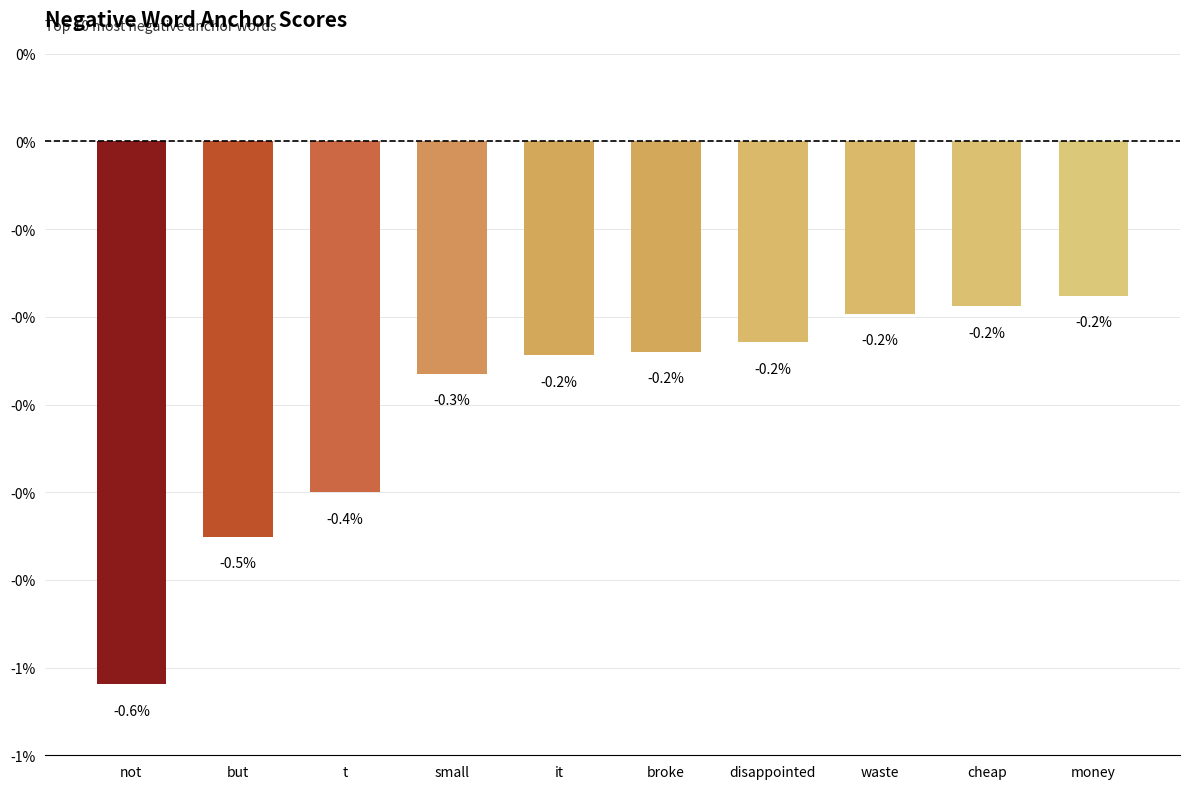

The value at small is -0.0. True or false?

False